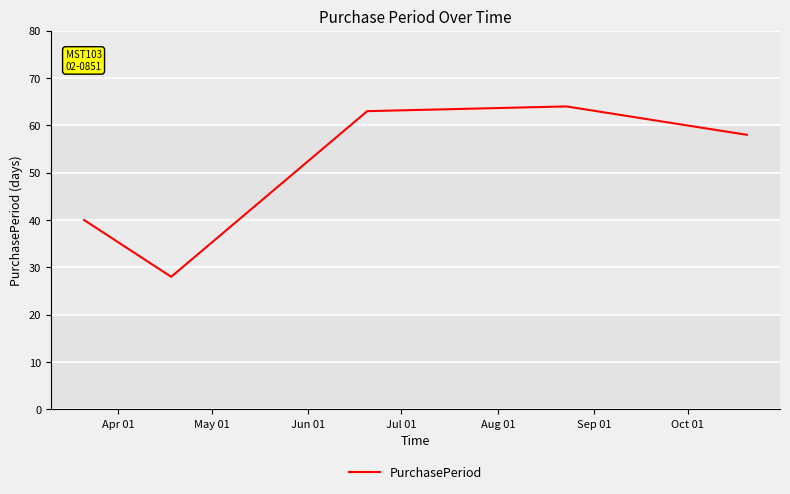

What is the difference between the maximum and minimum values?

36